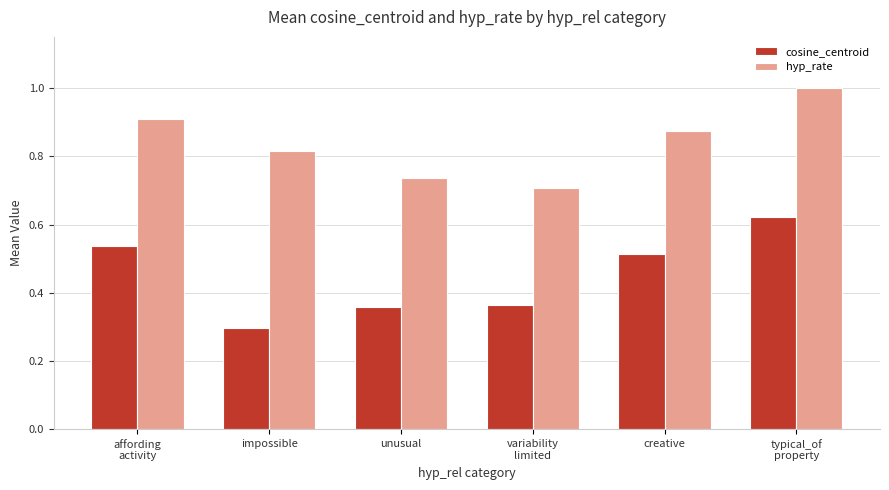

Rank the categories by hyp_rate value from lowest to highest.

variability
limited, unusual, impossible, creative, affording
activity, typical_of
property